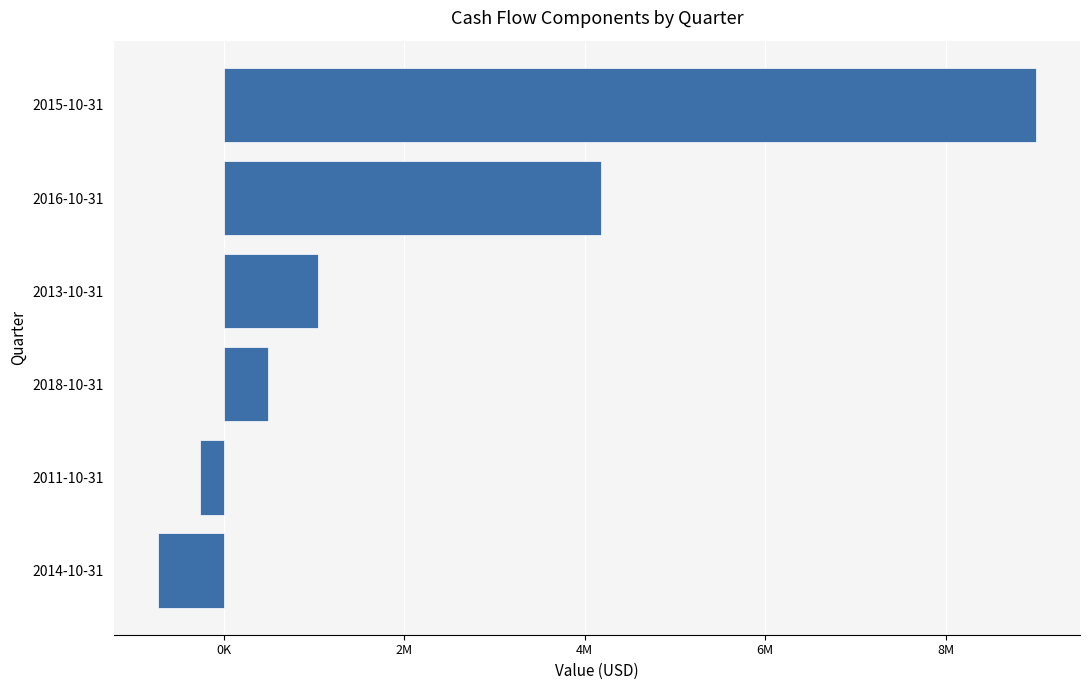

What is the difference between the maximum and minimum values?

9730000